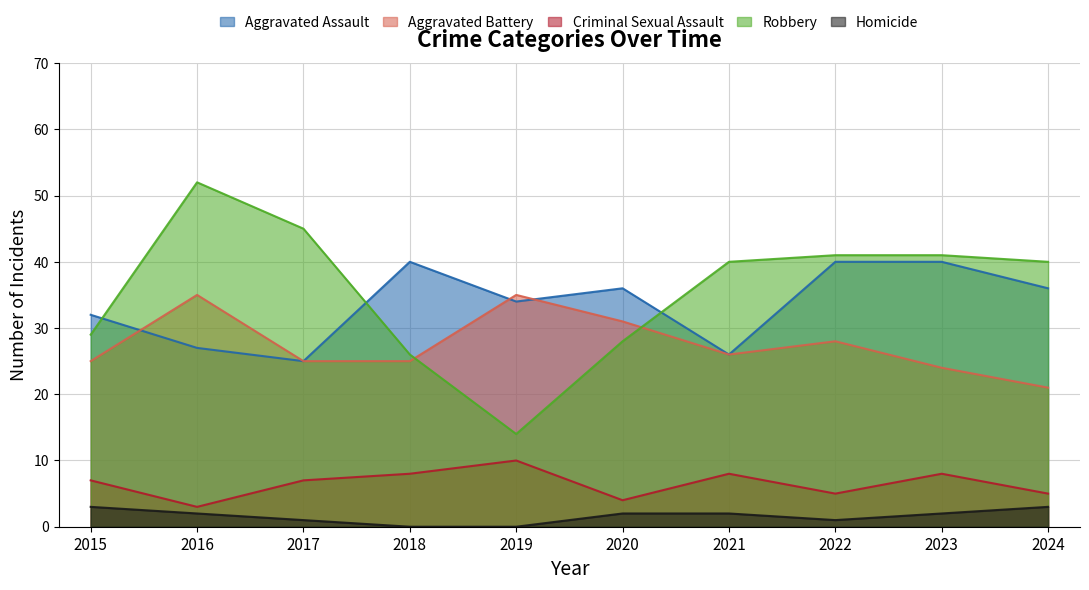

Read the Homicide value at 2022.

1